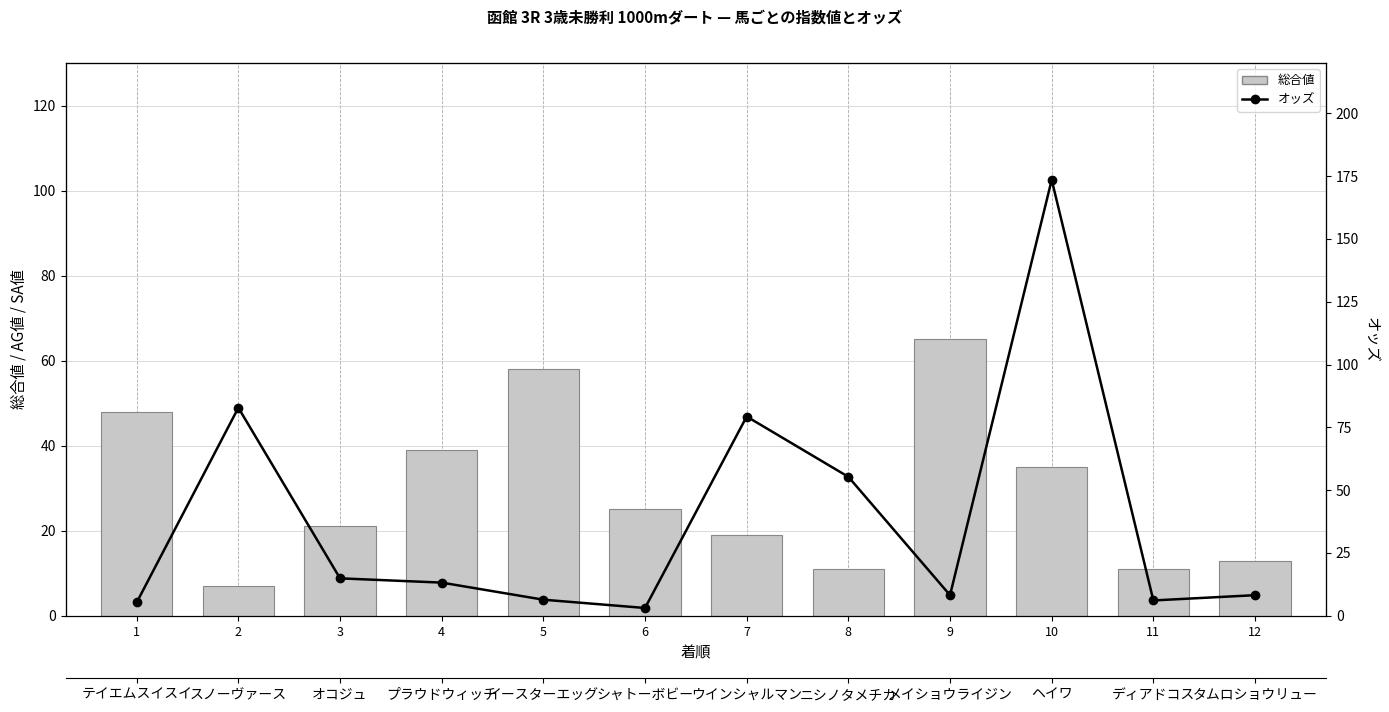

At 9, list the series in order from largest to smallest.

総合値, オッズ